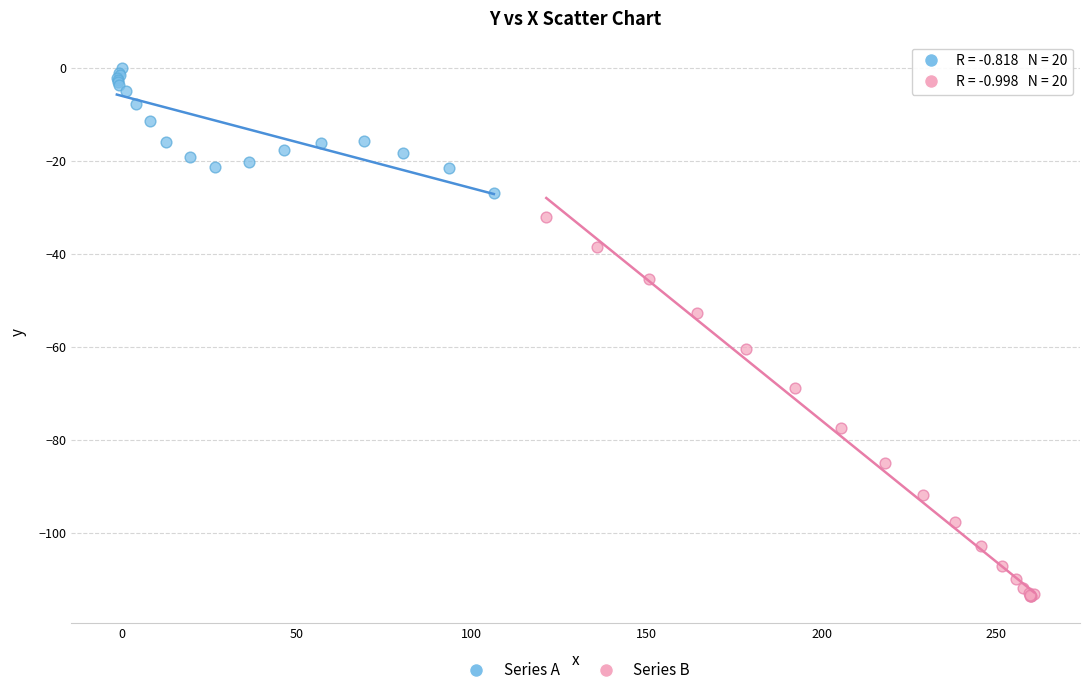

Which series reaches the minimum Y coordinate?

Series B